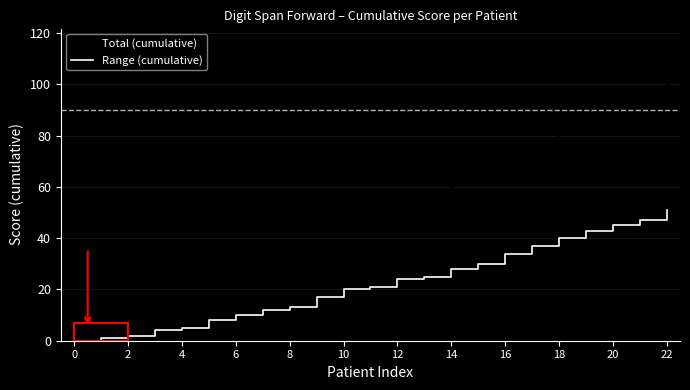

Rank the series by their average value, from lowest to highest.

Range (cumulative), Total (cumulative)